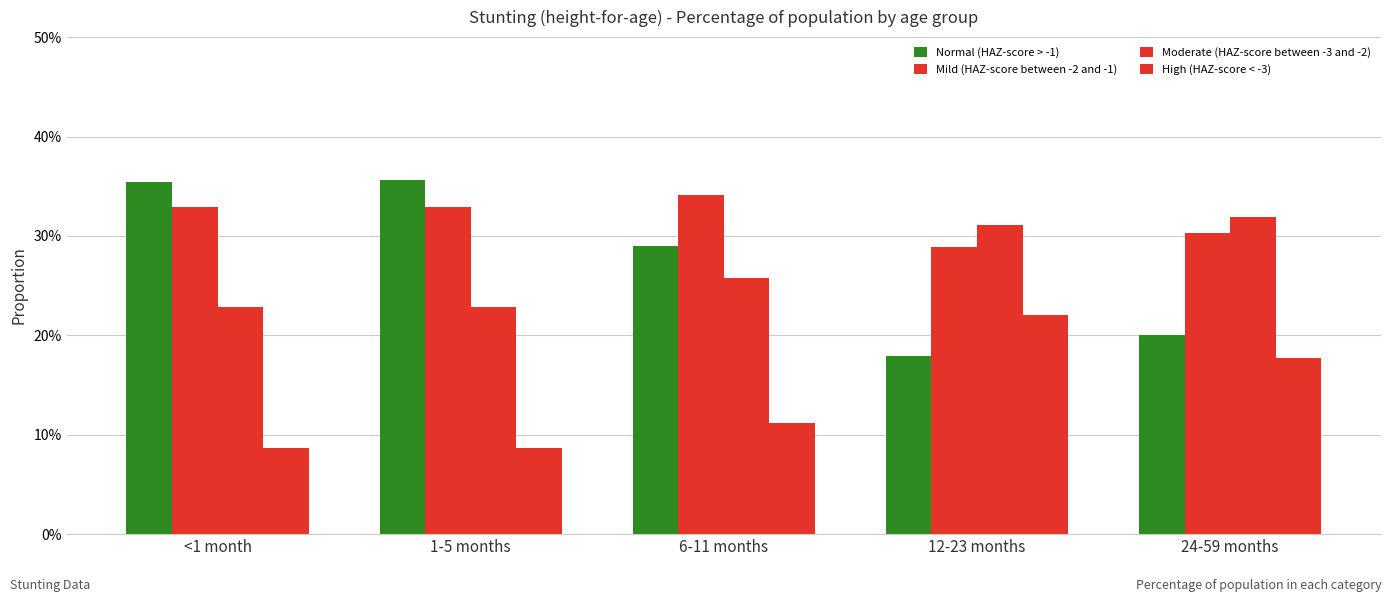

The value of Normal (HAZ-score > -1) at <1 month is 0.2. True or false?

False